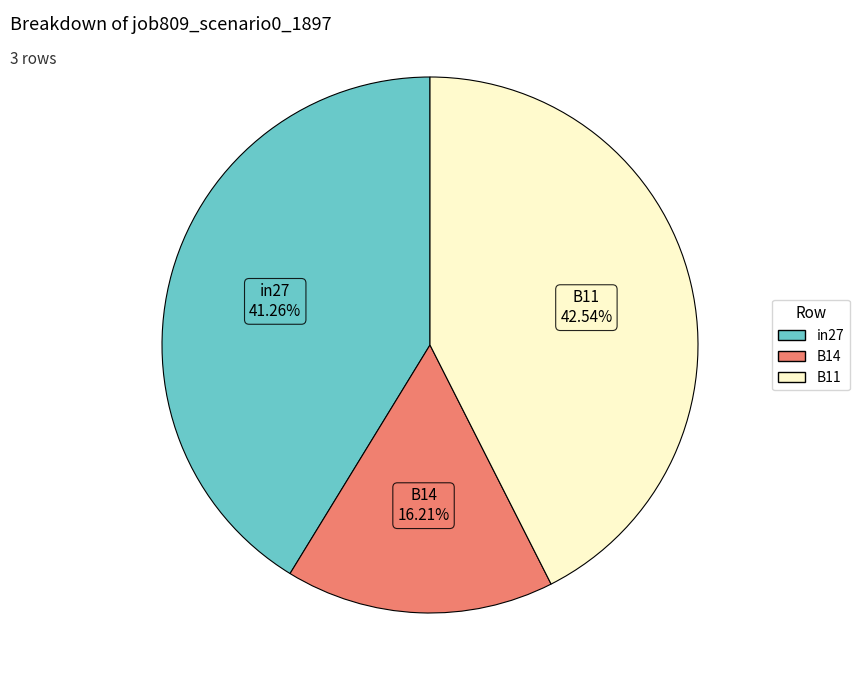

To the nearest percent, what portion does B11 represent?

43%